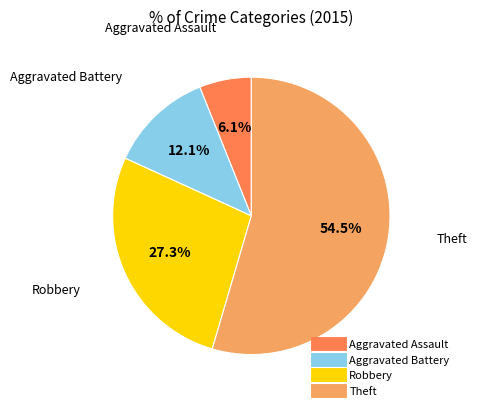

What is the total percentage of Theft and Aggravated Assault?

60.6%